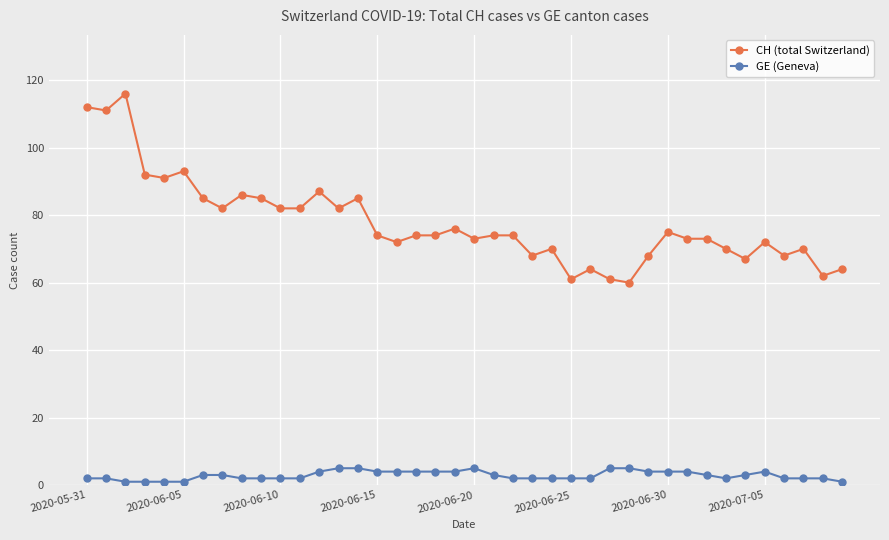

How many distinct data groups are displayed?

2